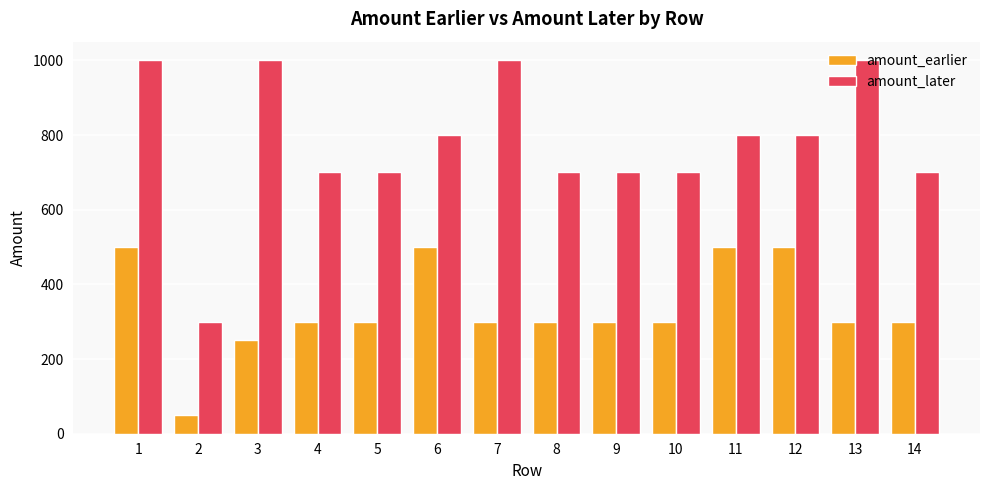

List the series in order of their peak value, lowest first.

amount_earlier, amount_later